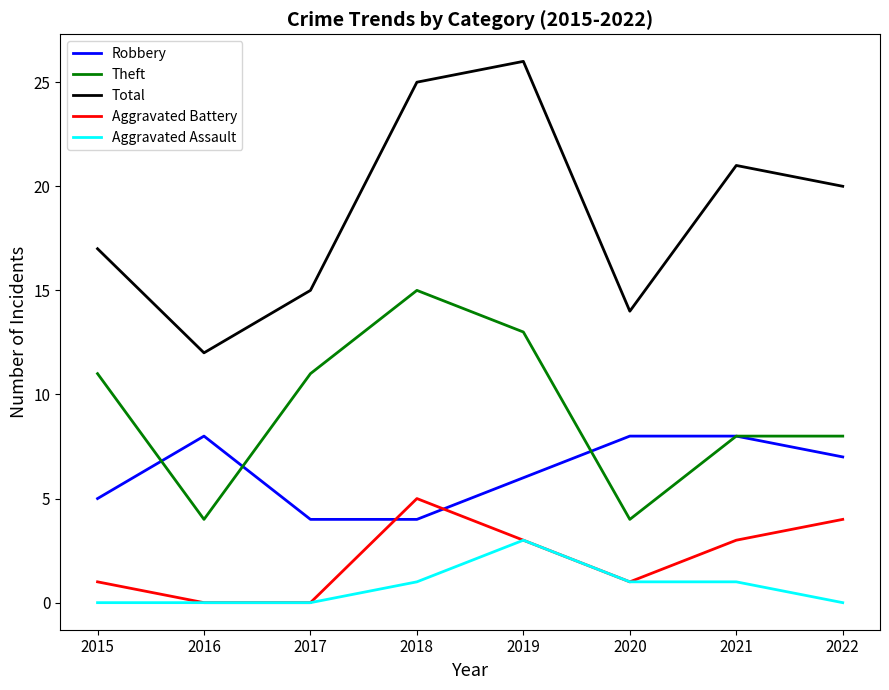

Reading right to left, transcribe all the data shown in this chart.

Robbery: 2022=7	2021=8	2020=8	2019=6	2018=4	2017=4	2016=8	2015=5
Theft: 2022=8	2021=8	2020=4	2019=13	2018=15	2017=11	2016=4	2015=11
Total: 2022=20	2021=21	2020=14	2019=26	2018=25	2017=15	2016=12	2015=17
Aggravated Battery: 2022=4	2021=3	2020=1	2019=3	2018=5	2017=0	2016=0	2015=1
Aggravated Assault: 2022=0	2021=1	2020=1	2019=3	2018=1	2017=0	2016=0	2015=0